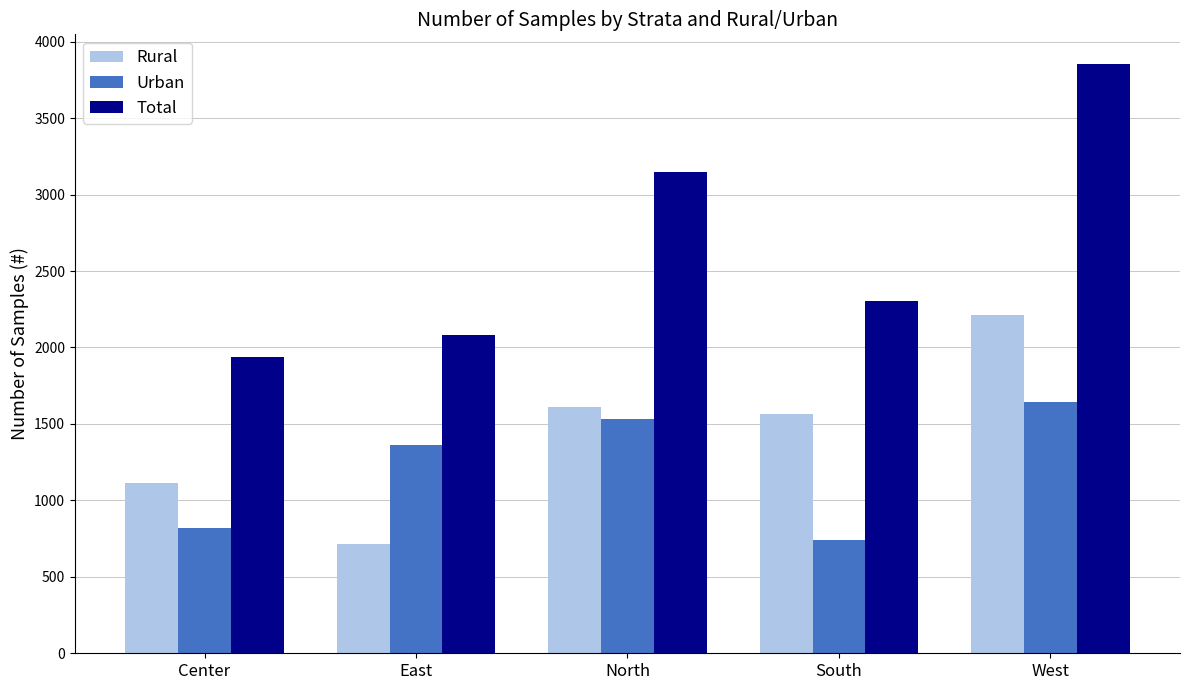

Are the bars horizontal?

No